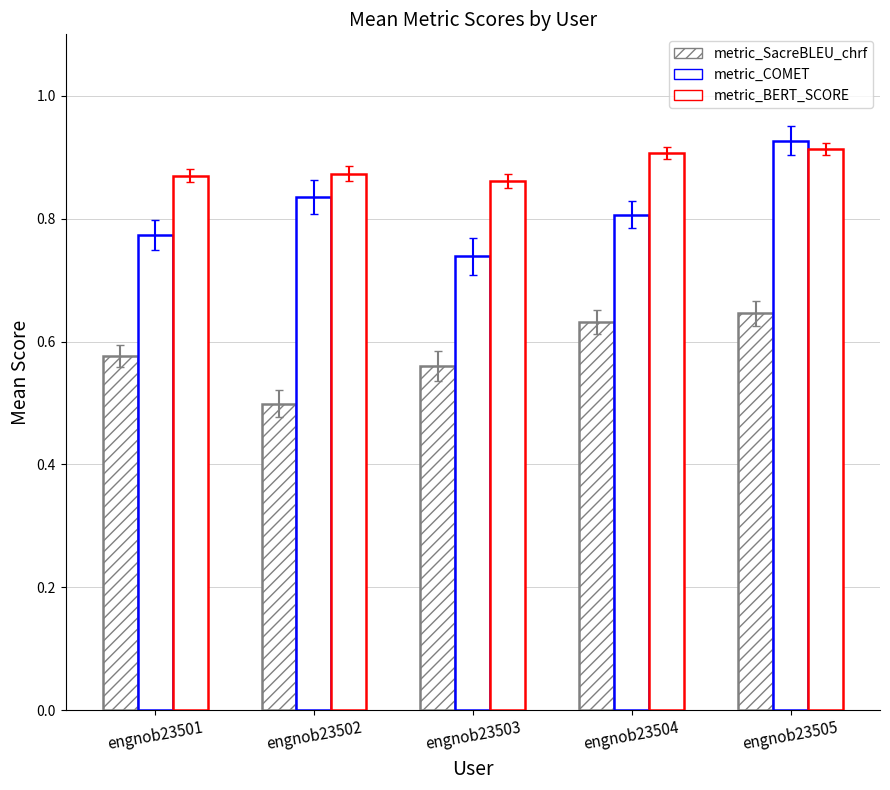

At how many categories does at least one series exceed 0?

5